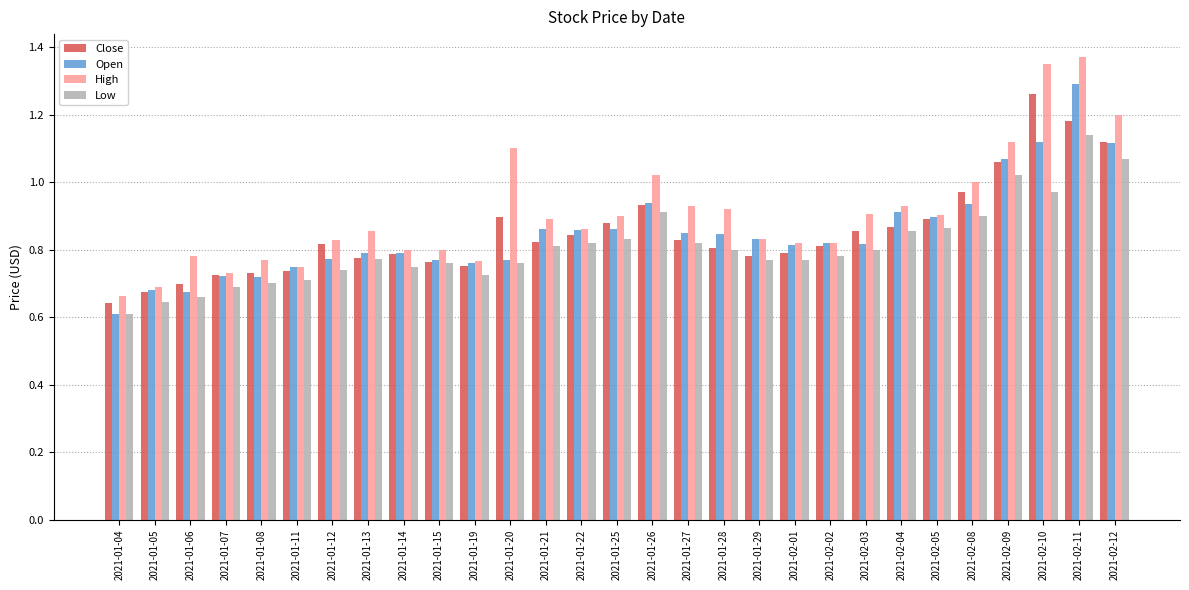

Which series has the largest total across all categories?

High